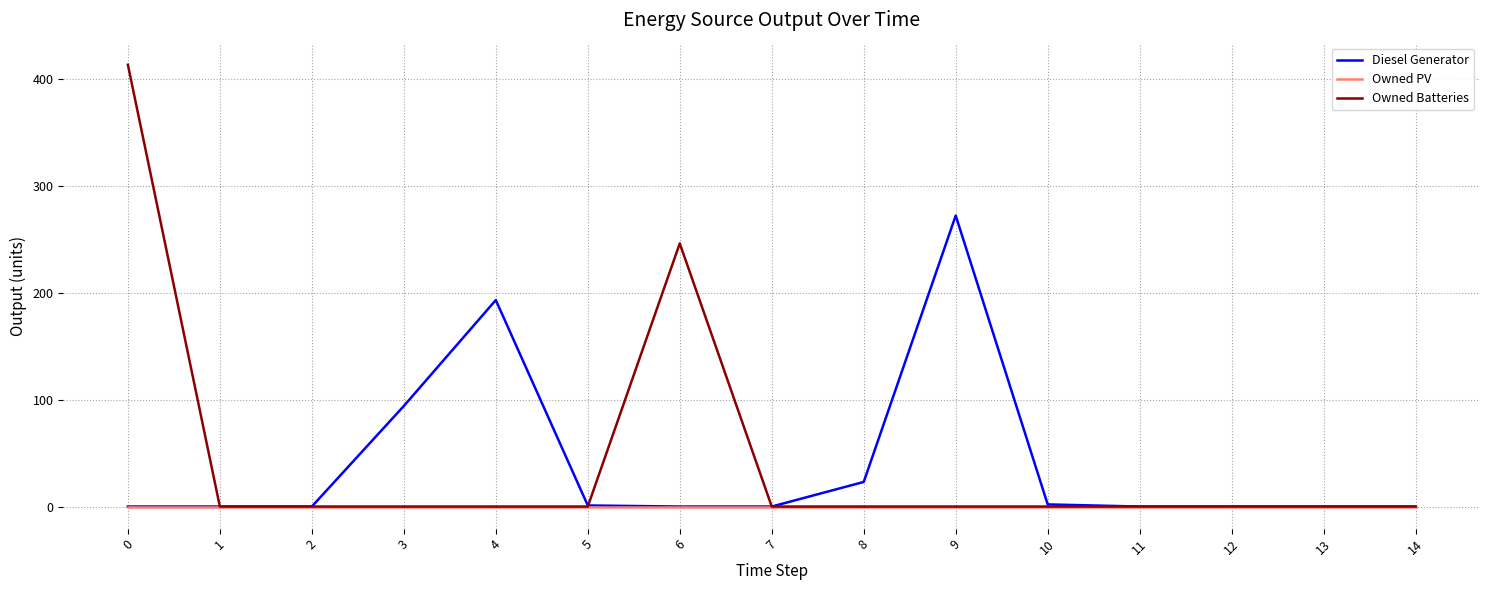

Which series has the largest range (max minus min)?

Owned Batteries